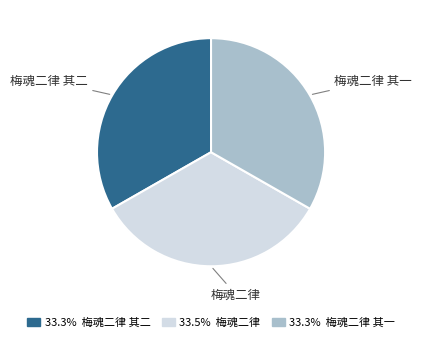

What is the ratio of the value at 梅魂二律 to the value at 梅魂二律 其一?

1.0